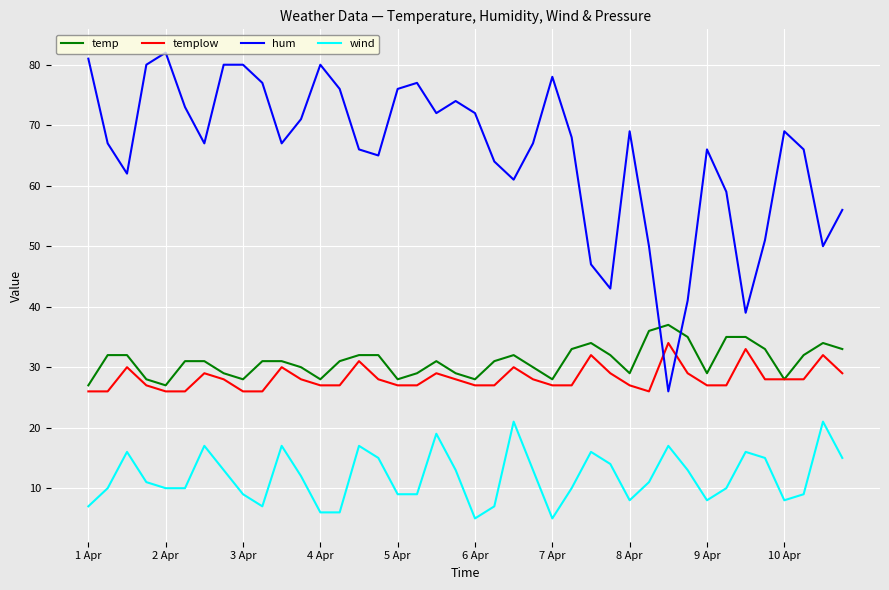

True or false: hum and wind intersect in this chart.

False